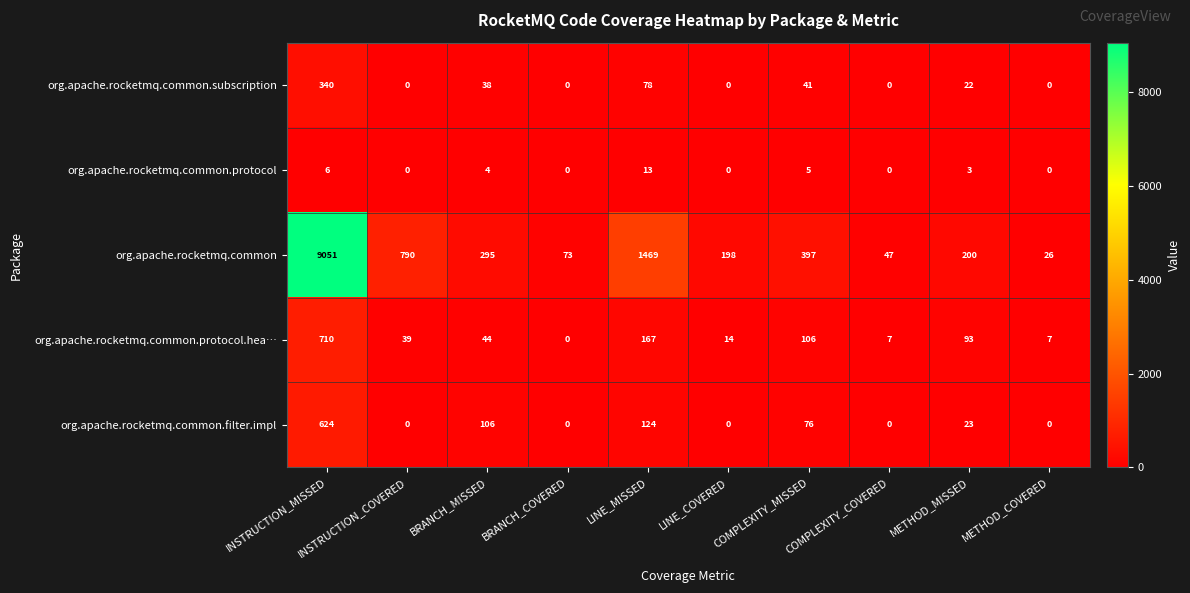

At which category is the sum across all series the highest?

INSTRUCTION_MISSED